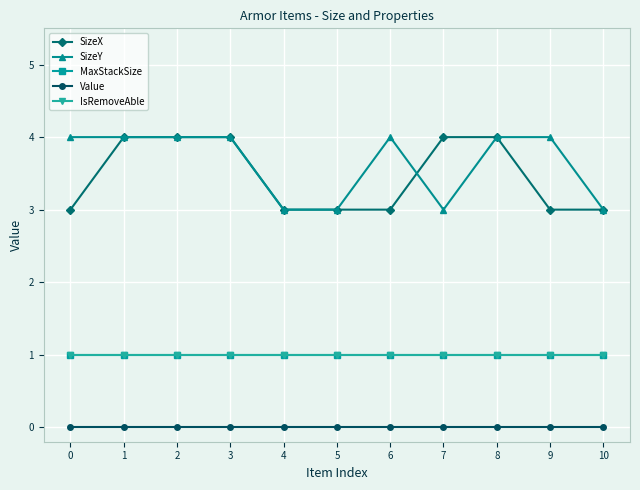

What is the highest value of the SizeX series?

4